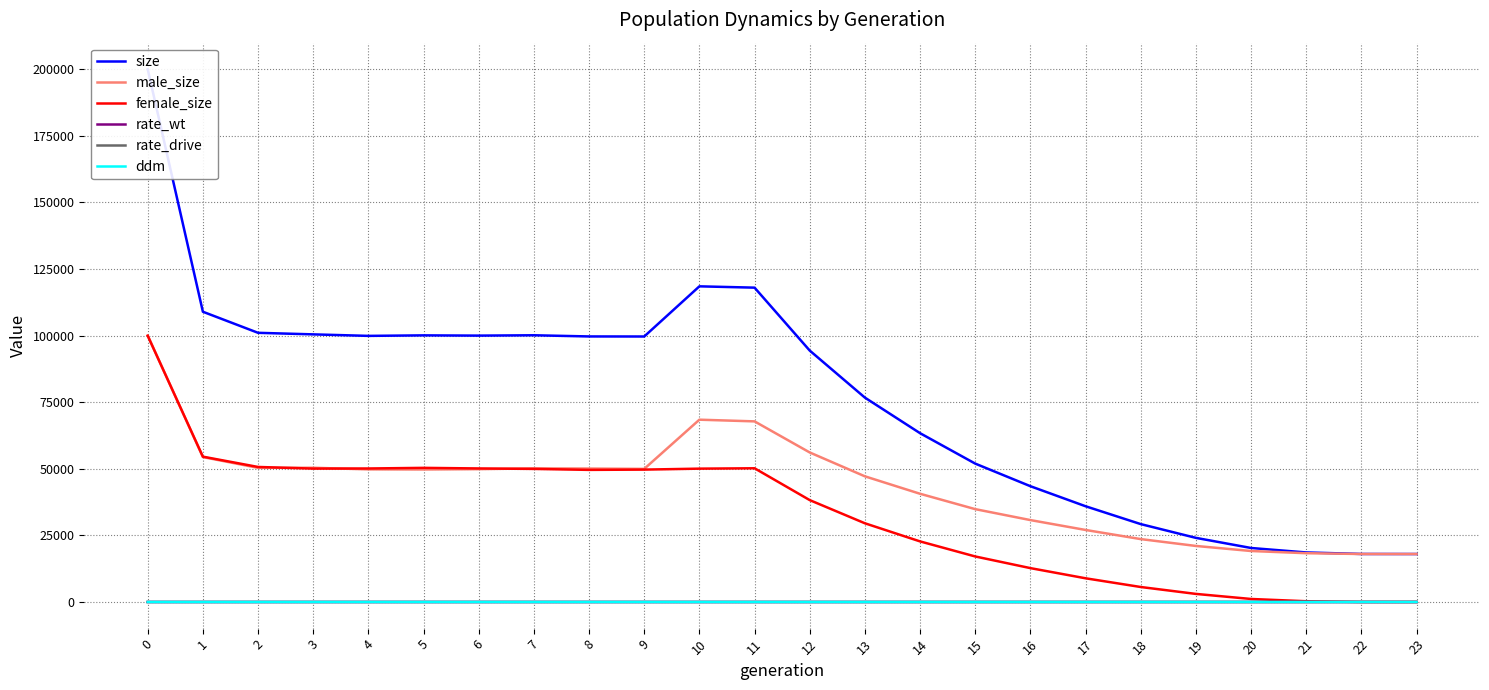

Is it true that ddm equals 0.3 at 10?

True